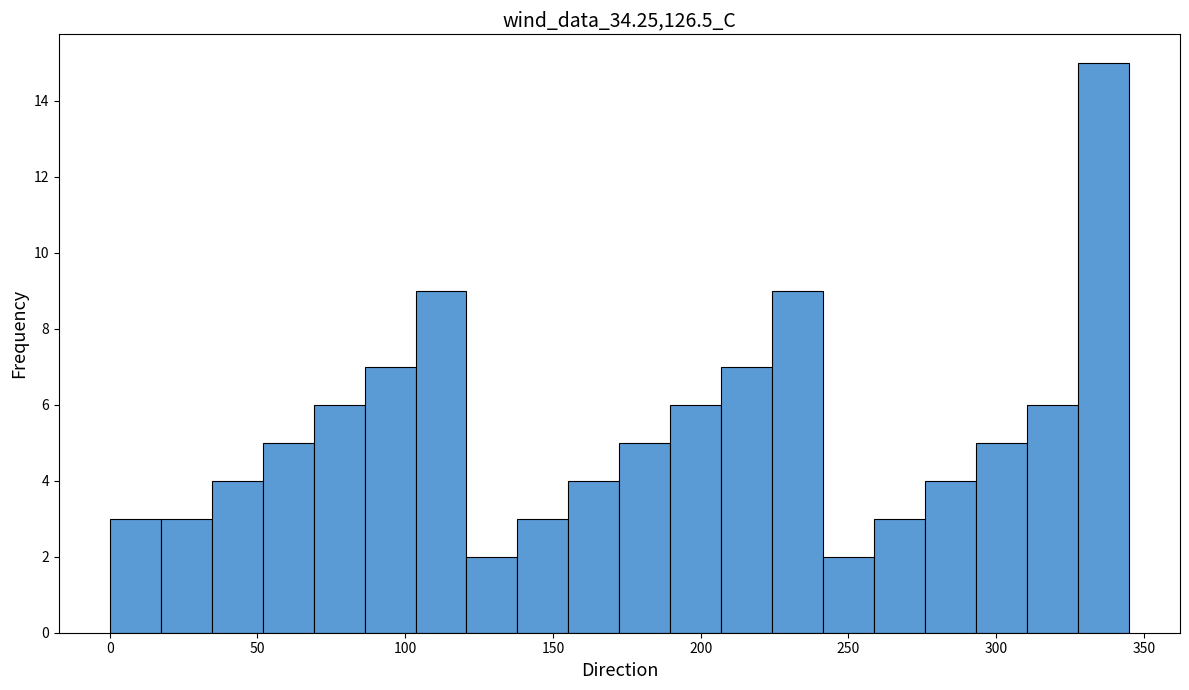

Around what value on the x-axis is the tallest bar? Give the approximate position of its centre, as read against the axis.

335